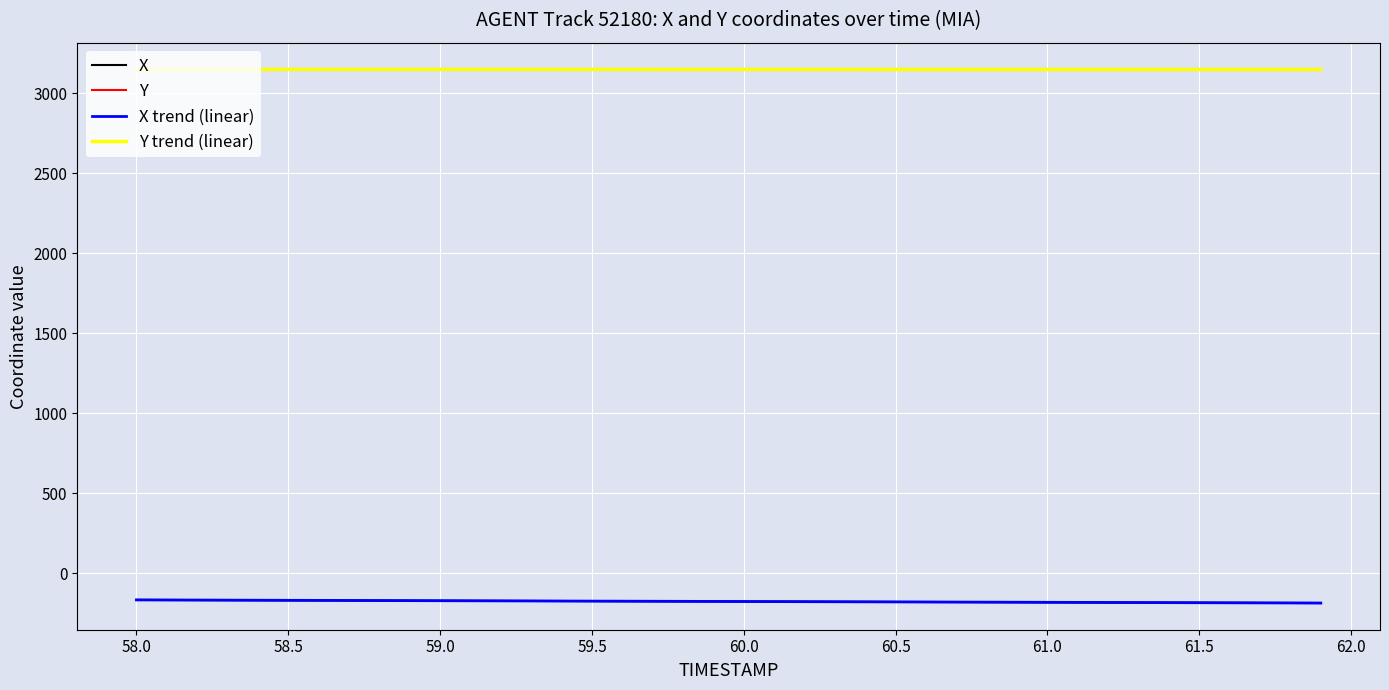

What is the minimum value for X trend (linear)?

-184.9